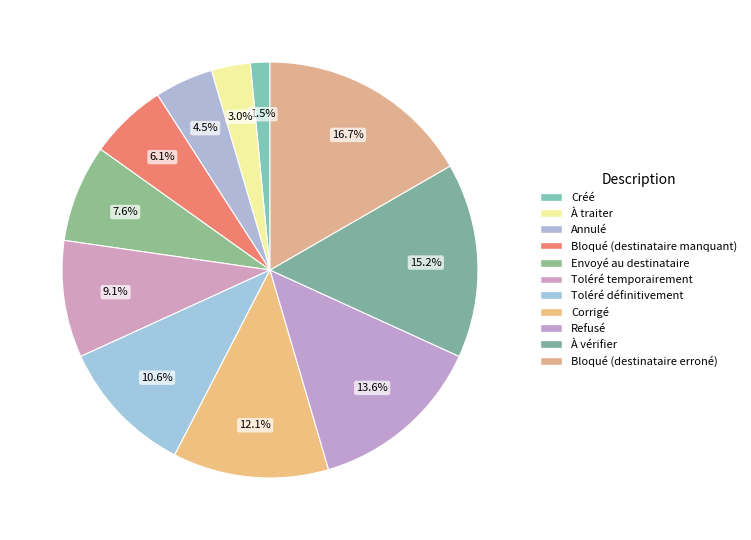

Is Annulé the majority of the pie?

No